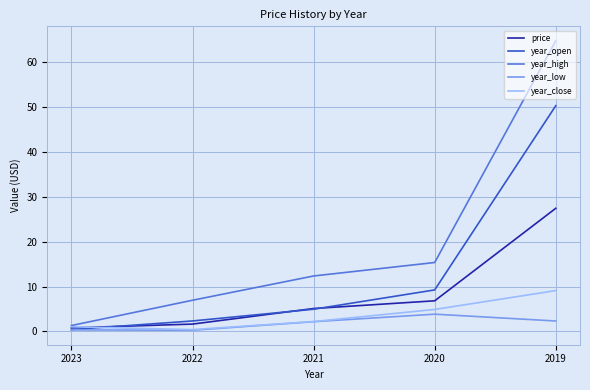

What is the average value of the year_open series?

13.4